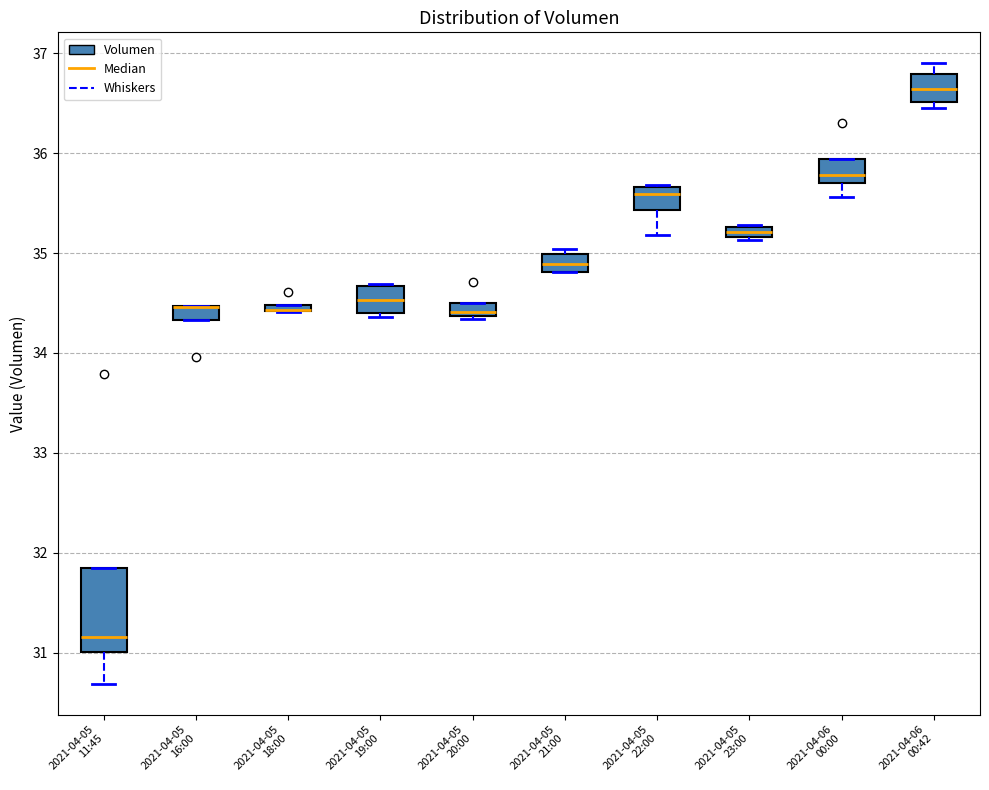

Where is the lower edge of the box for 2021-04-05 23:00 on the y-axis? The values are not printed on the chart, so give them approximately, as read against the axis.

35.2